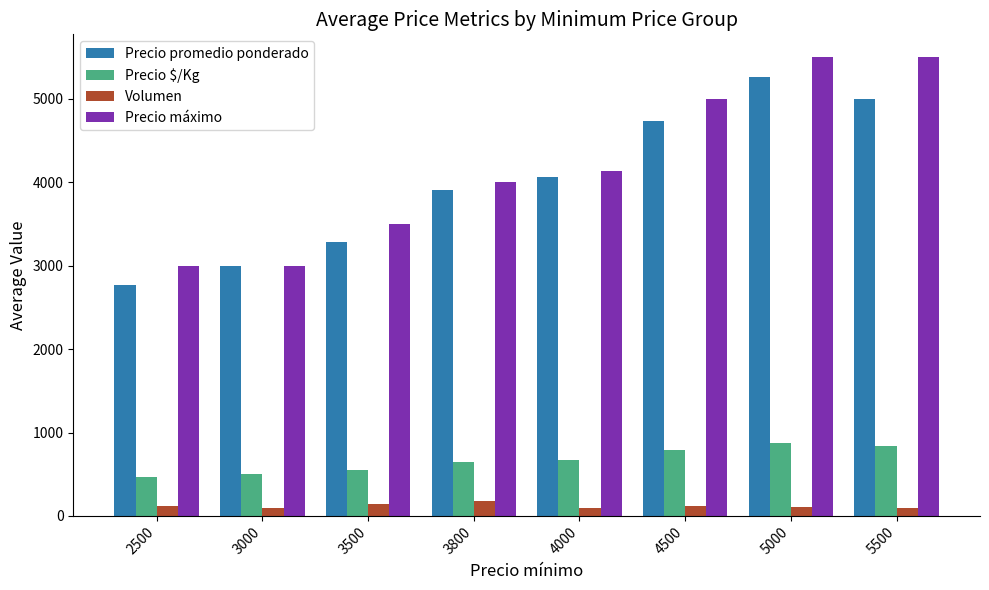

How many groups of bars are there?

8